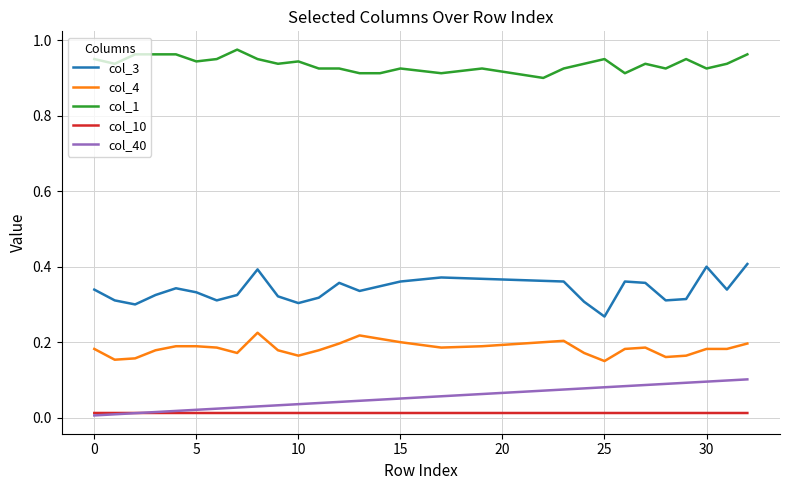

List the series in order of their peak value, lowest first.

col_10, col_40, col_4, col_3, col_1